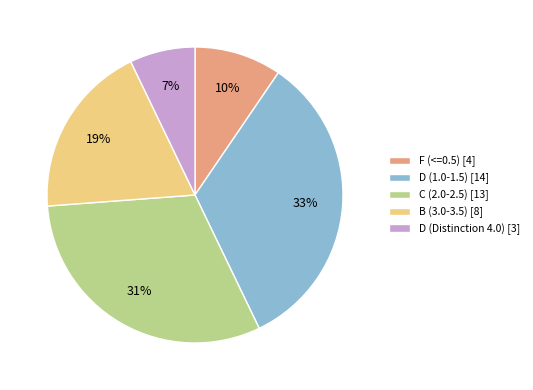

Is there any slice that represents more than half of the pie?

No